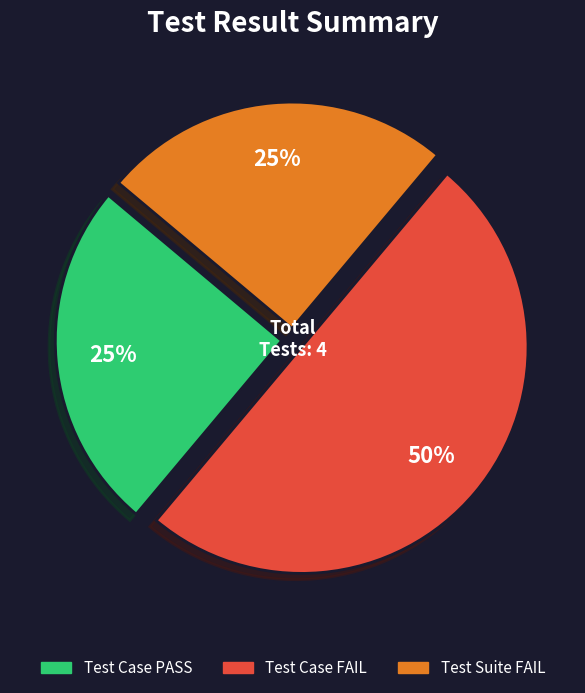

To the nearest percent, what is the average slice percentage?

33%